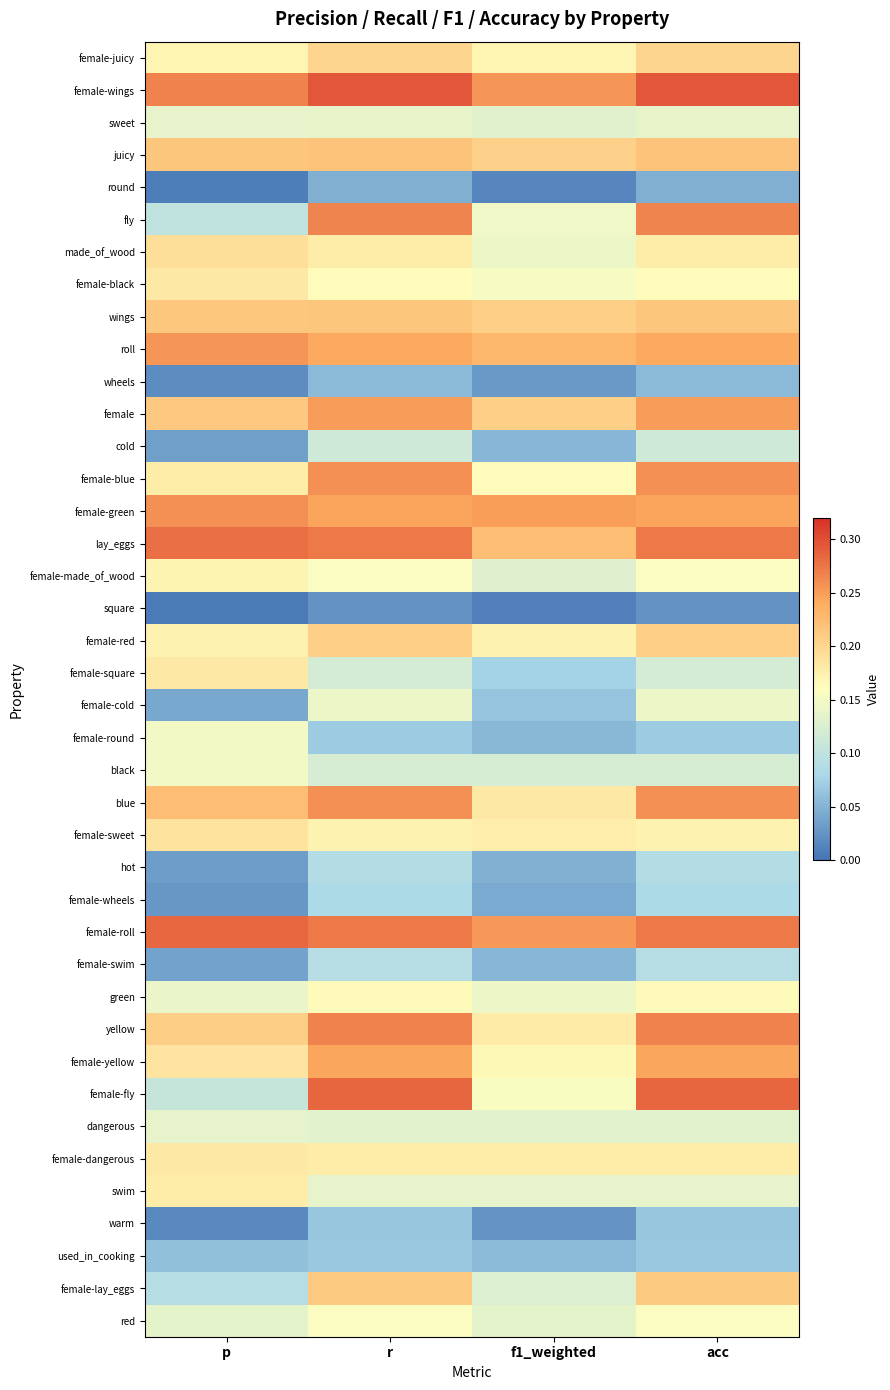

How many series are shown in this chart?

40